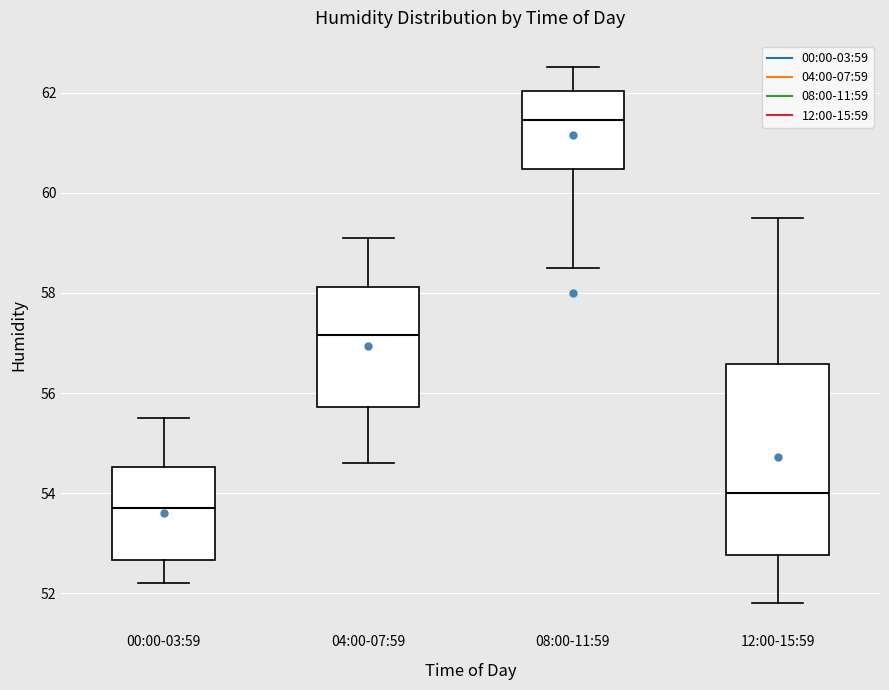

Reading left to right, read every box against the y-axis: the position of its median line, the range the box covers, and the ends of its whiskers. The values are not printed on the chart, so give them approximately, as read against the axis.

00:00-03:59: median 53.8, box 52.6 to 54.6, whiskers 52.2 to 55.6
04:00-07:59: median 57.2, box 55.8 to 58.2, whiskers 54.6 to 59.2
08:00-11:59: median 61.4, box 60.4 to 62.0, whiskers 58.6 to 62.6
12:00-15:59: median 54.0, box 52.8 to 56.6, whiskers 51.8 to 59.6